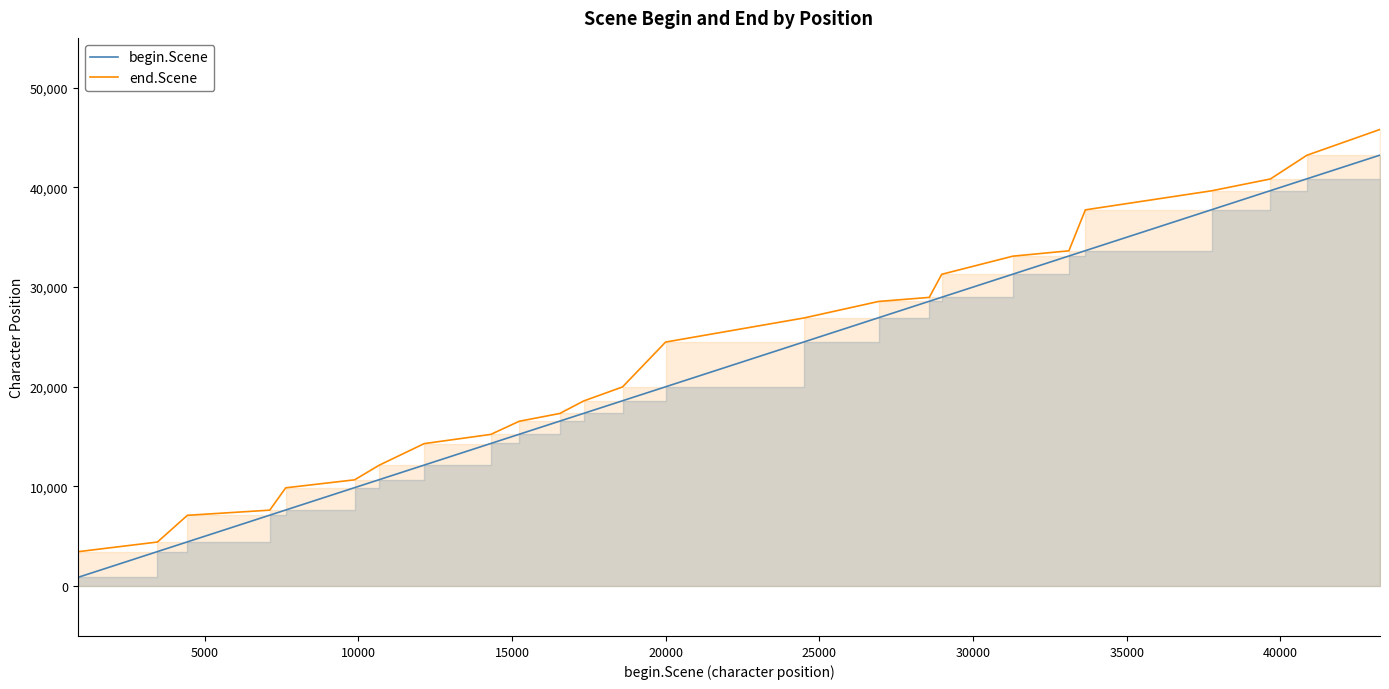

List the series in order of their overall mean, highest first.

end.Scene, begin.Scene